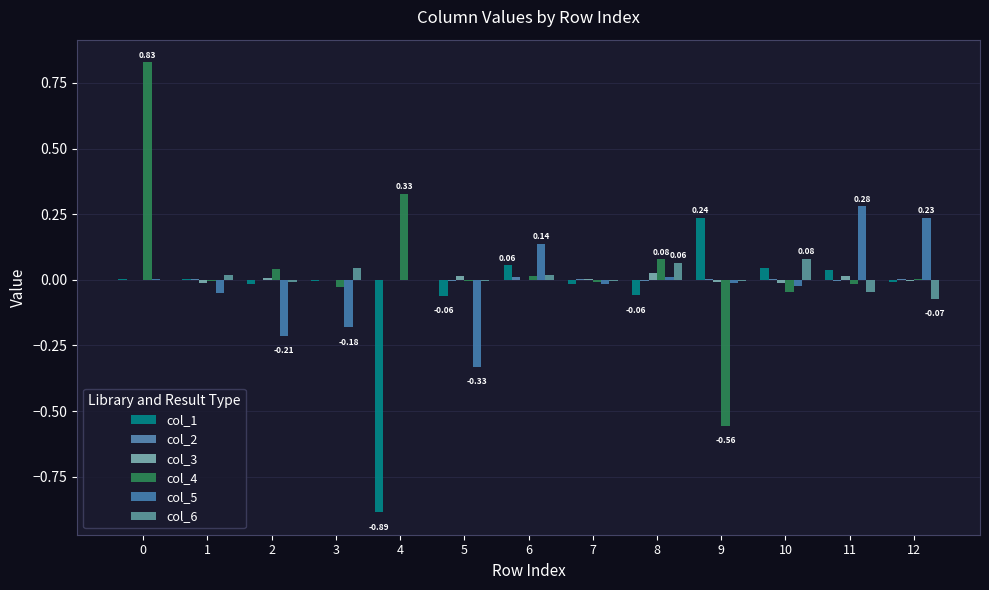

Count the number of data series in this chart.

6